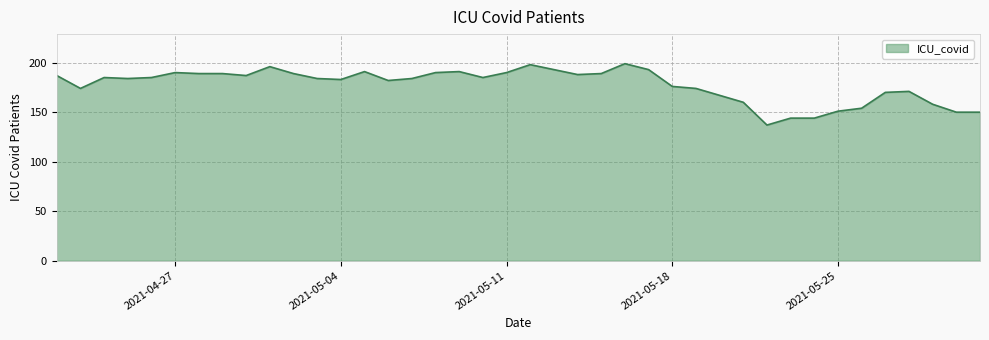

What is the minimum value shown in the chart?

137